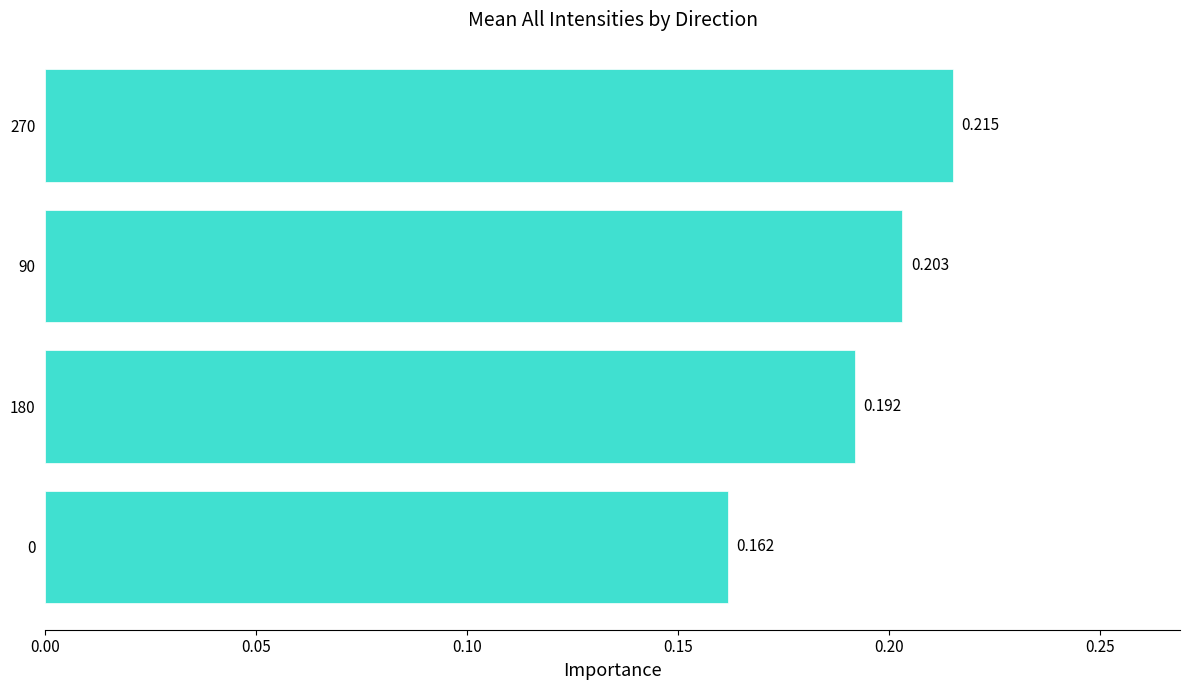

How many bars are there in total?

4